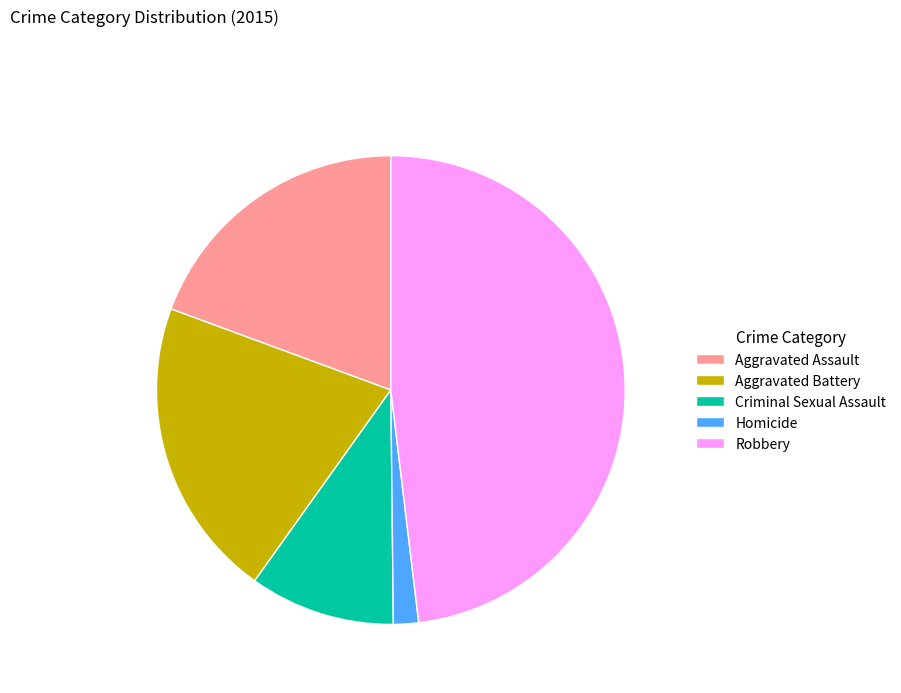

Is the sum of Aggravated Assault and Criminal Sexual Assault greater than half?

No